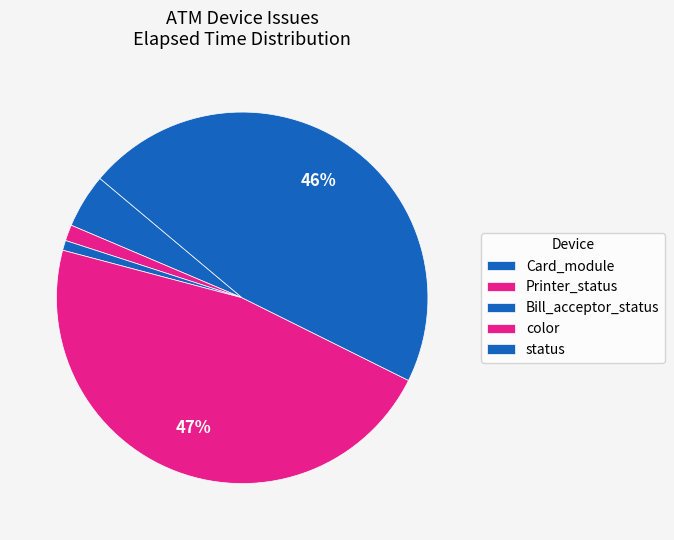

Count the number of slices in the pie.

5